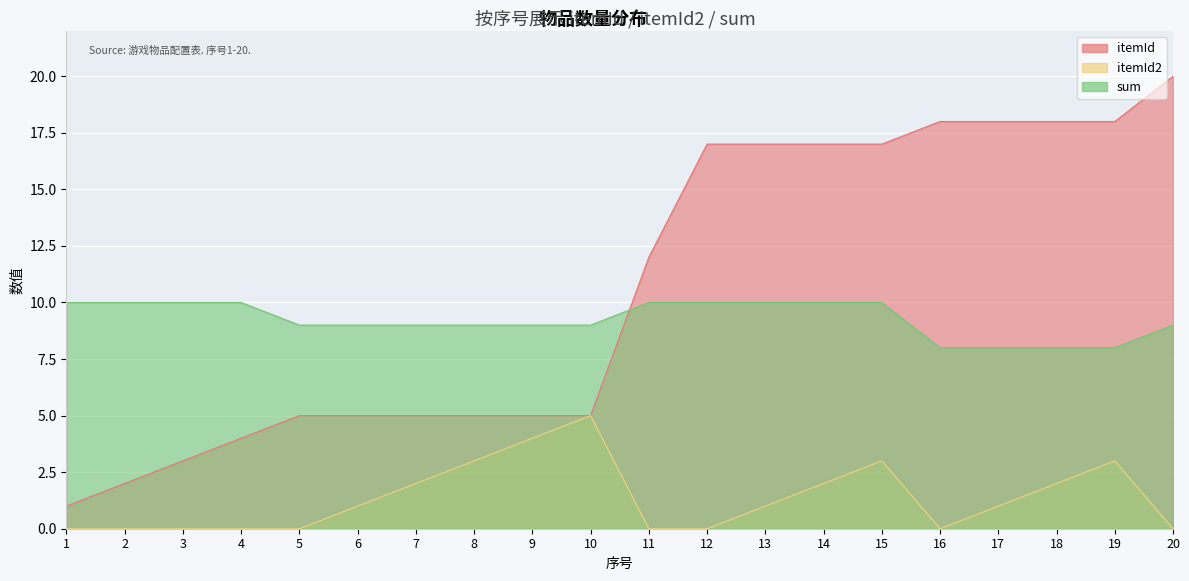

How many data points does each series have?

20